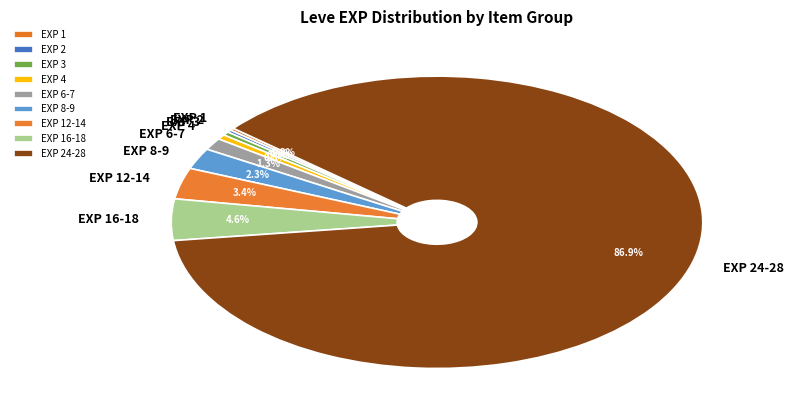

Does any single category account for the majority?

Yes